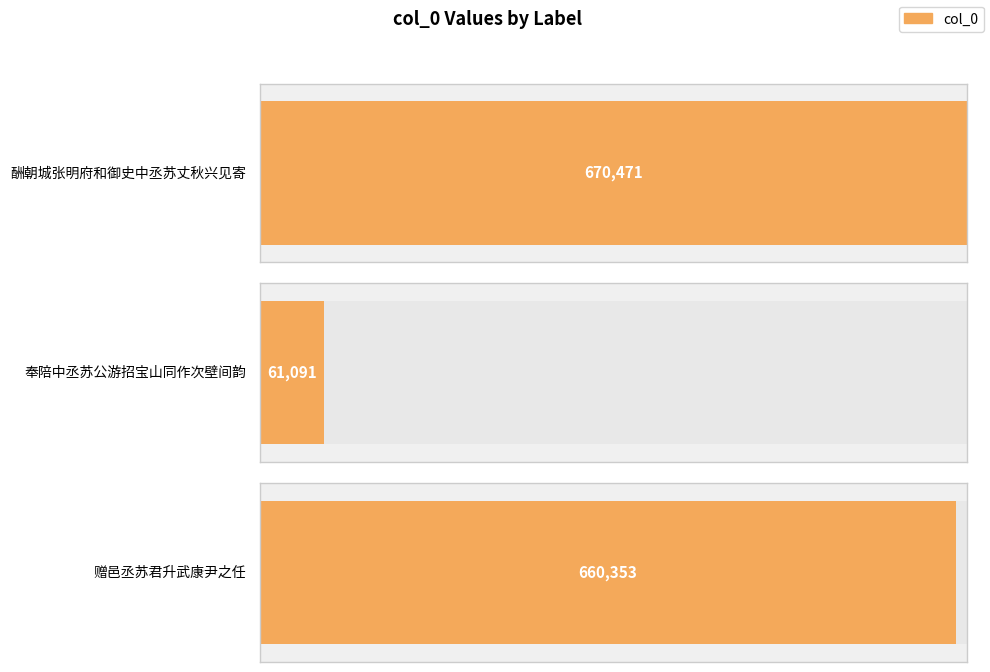

What is the maximum value shown in the chart?

670471